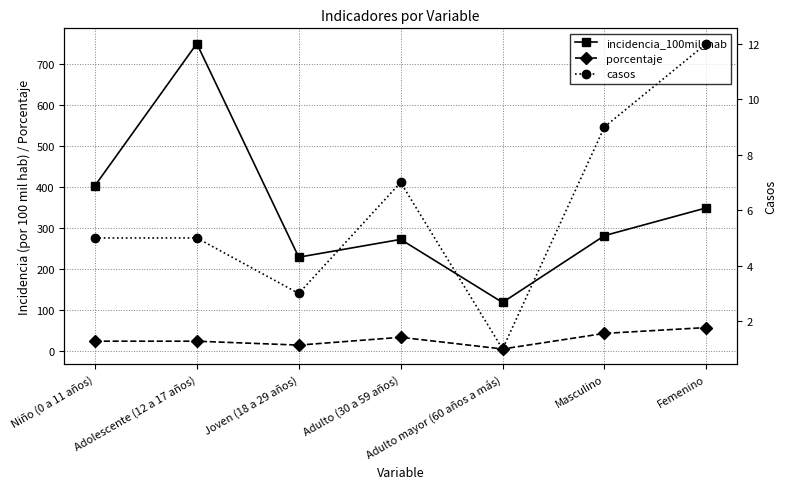

At which label is porcentaje closest to 30?

Adulto (30 a 59 años)